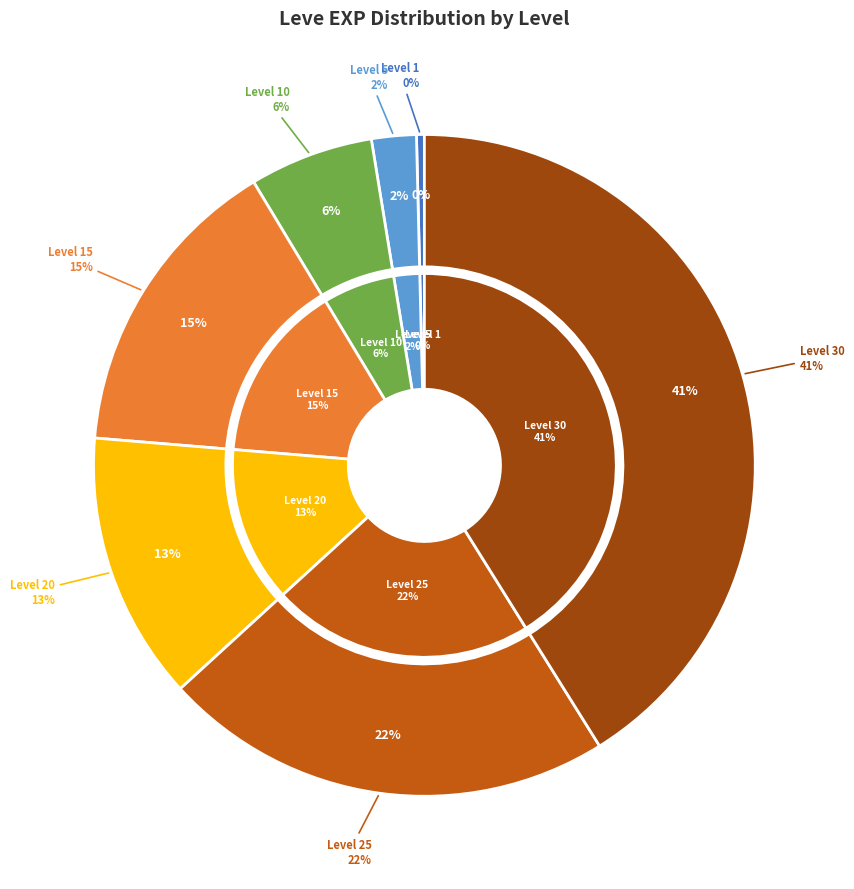

To the nearest percent, what portion does Level 25 represent?

22%